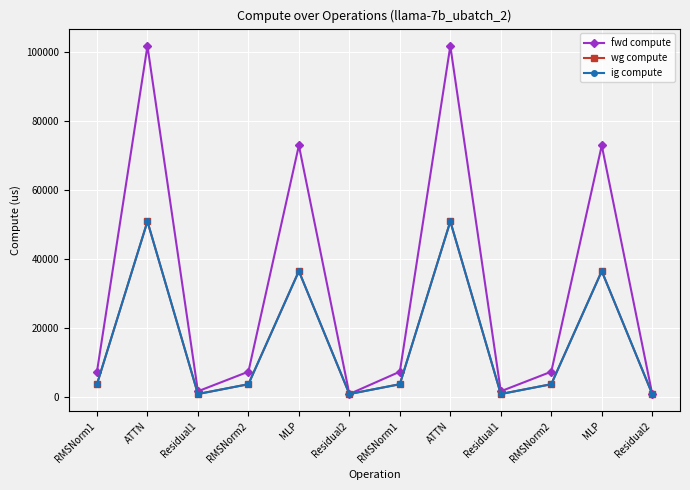

Is this an area chart (filled region under the line)?

No